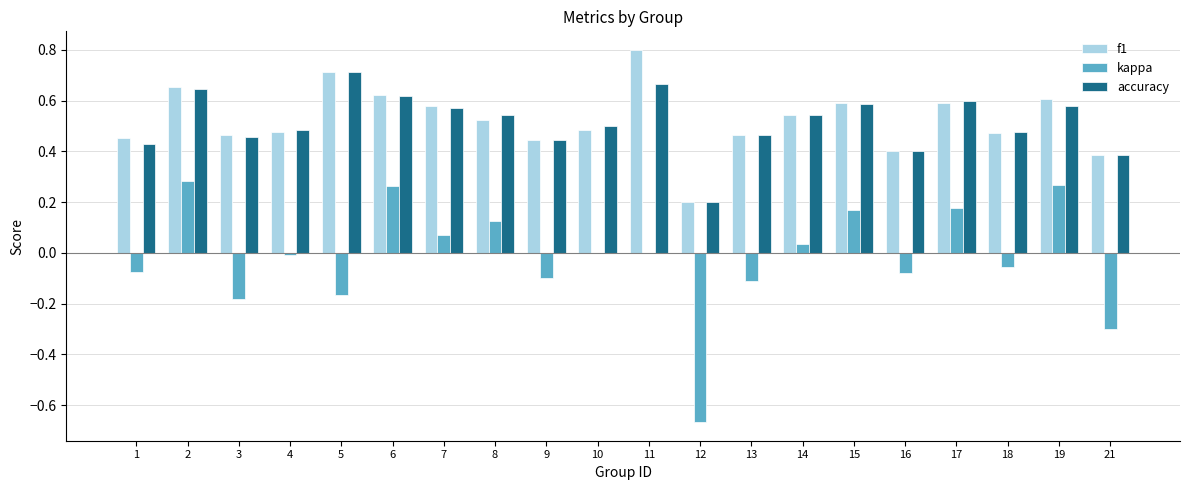

True or false: accuracy has a value of 0.6 at 2.

True